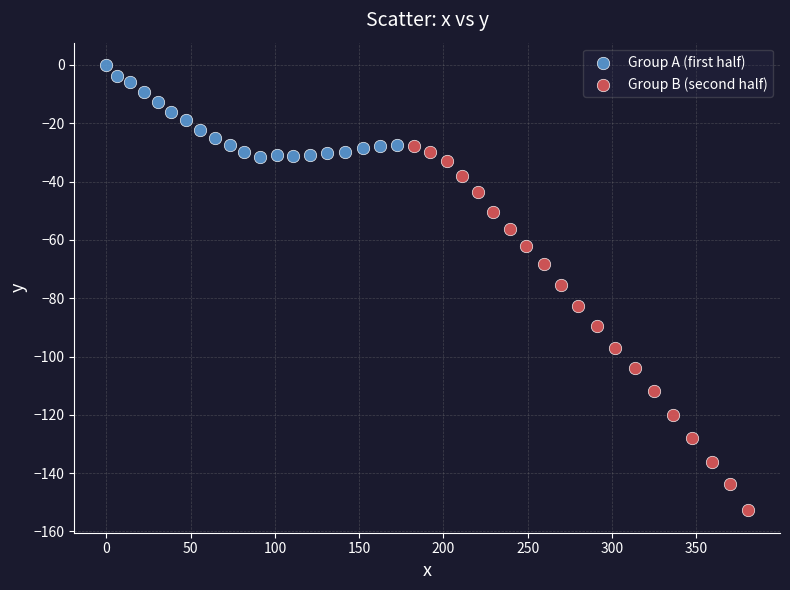

Which series has the largest Y range (max minus min)?

Group B (second half)